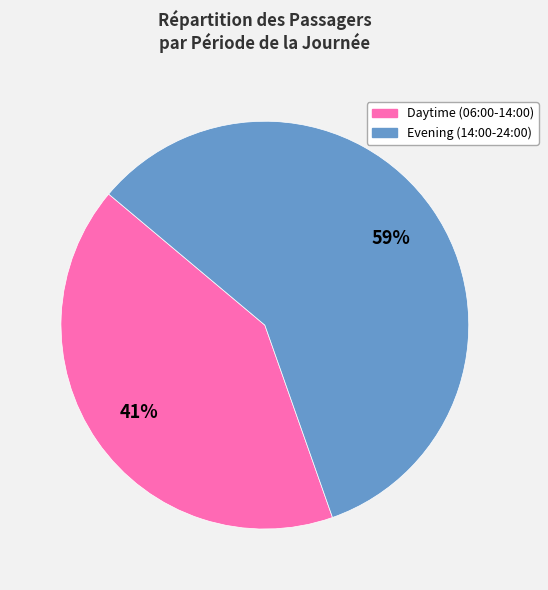

To the nearest percent, what is the average slice percentage?

50%